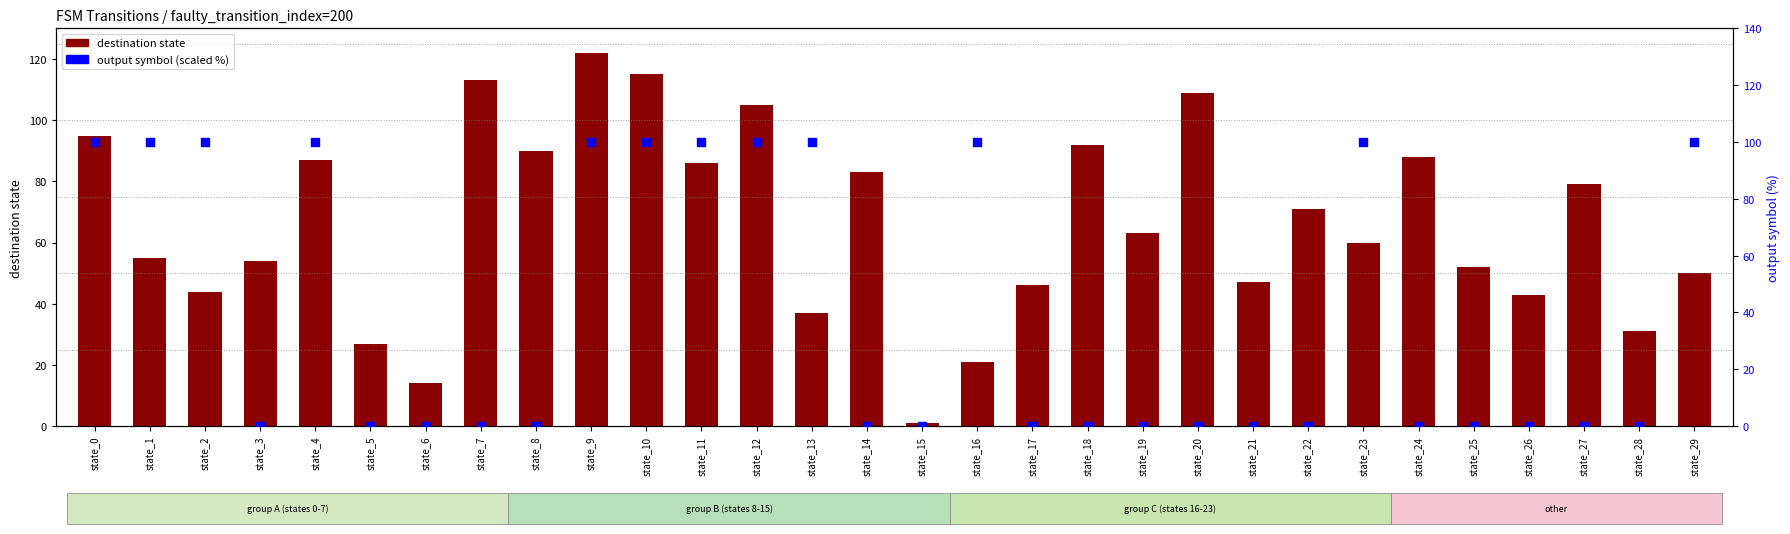

Which series contains the lowest Y value?

output symbol (scaled)